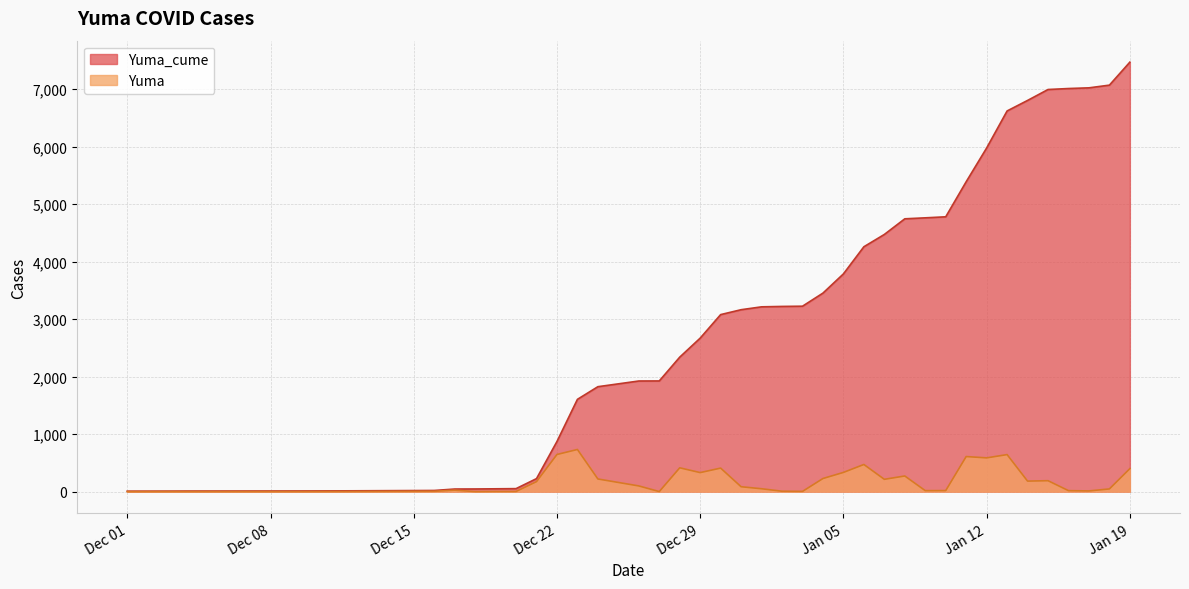

What is the difference between the maximum and second lowest values in the Yuma series?

732